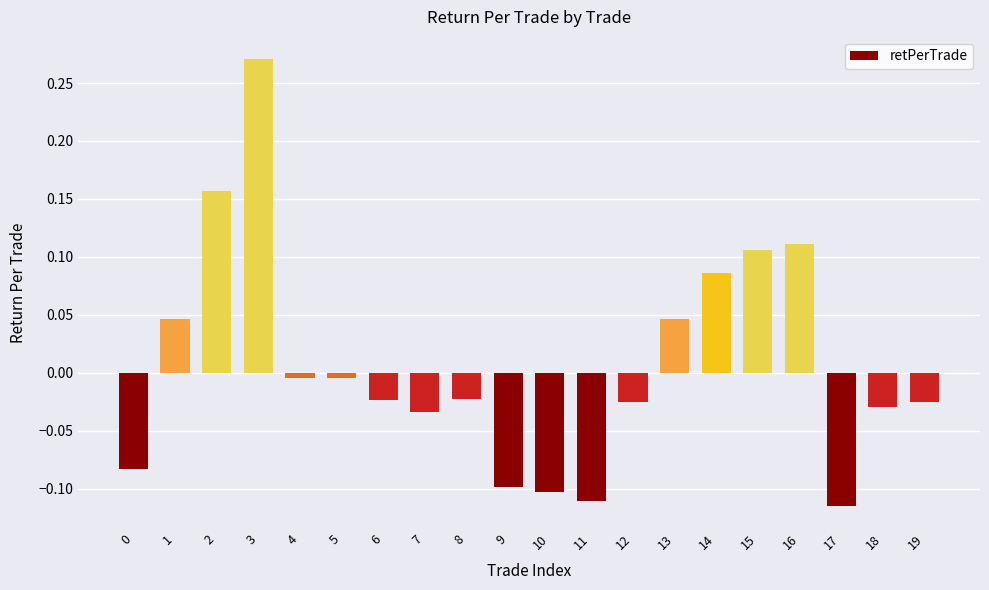

Does the chart contain any negative values?

Yes